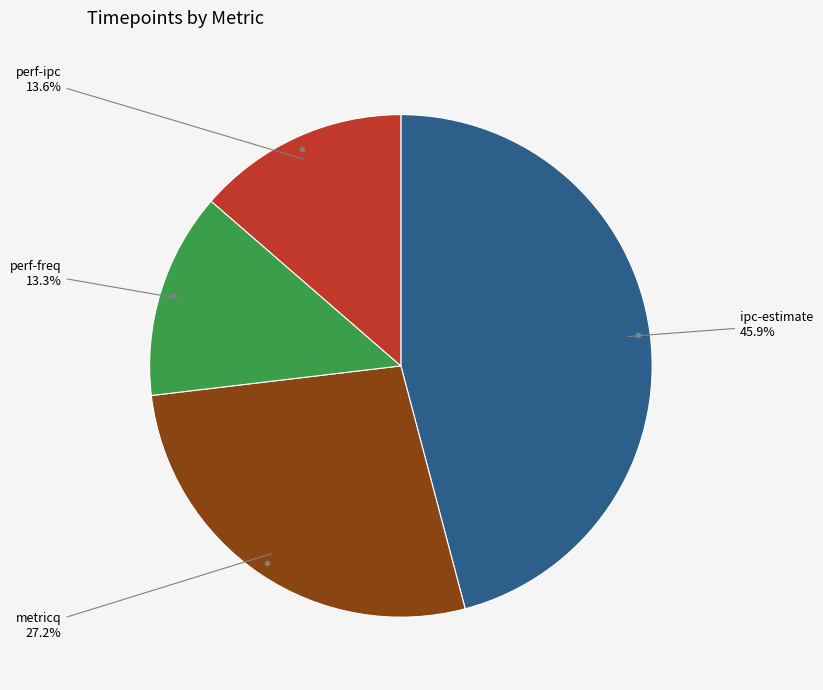

Is there a majority slice in this chart?

No